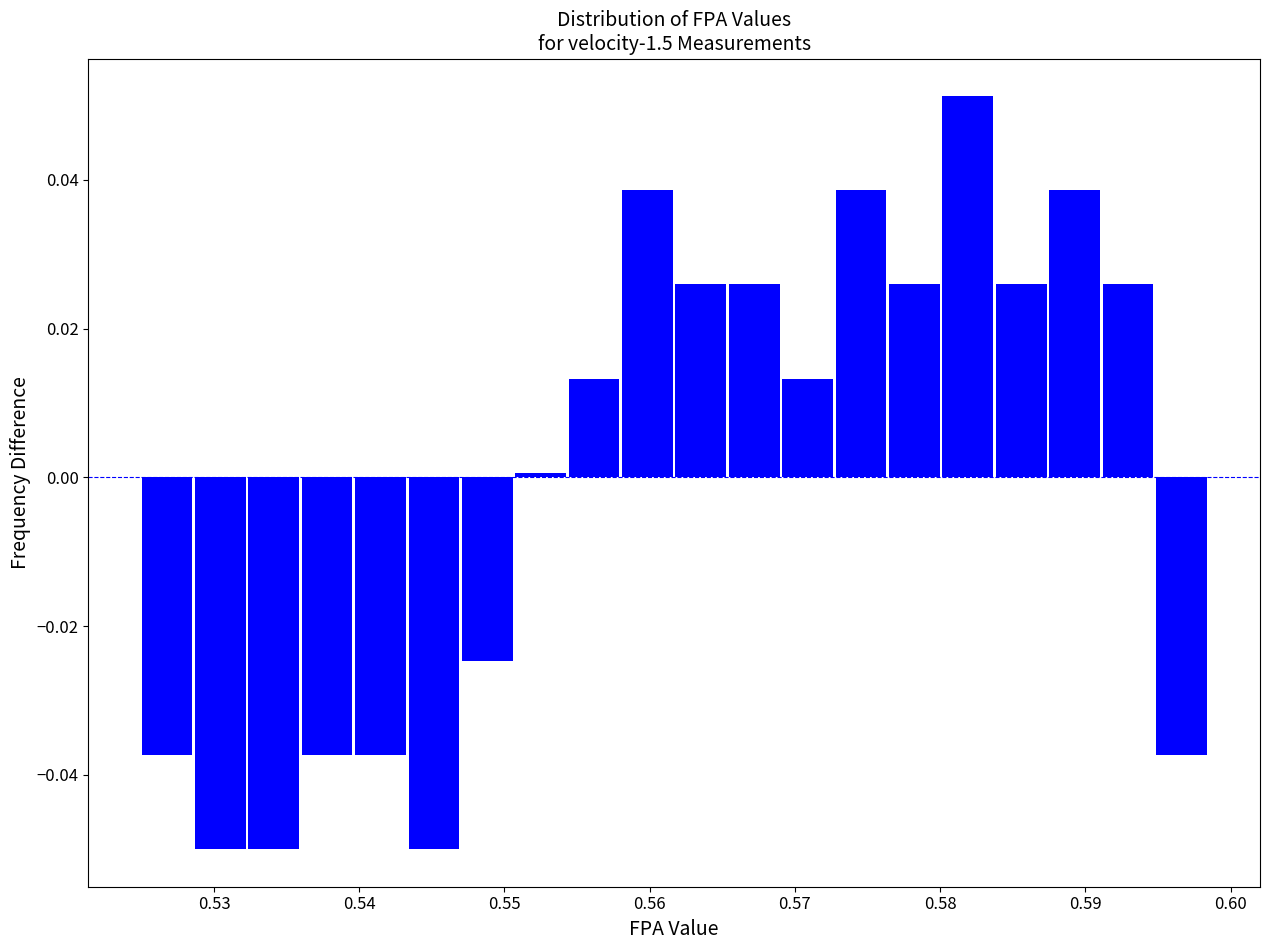

Around what value on the x-axis is the tallest bar? Give the approximate position of its centre, as read against the axis.

0.582